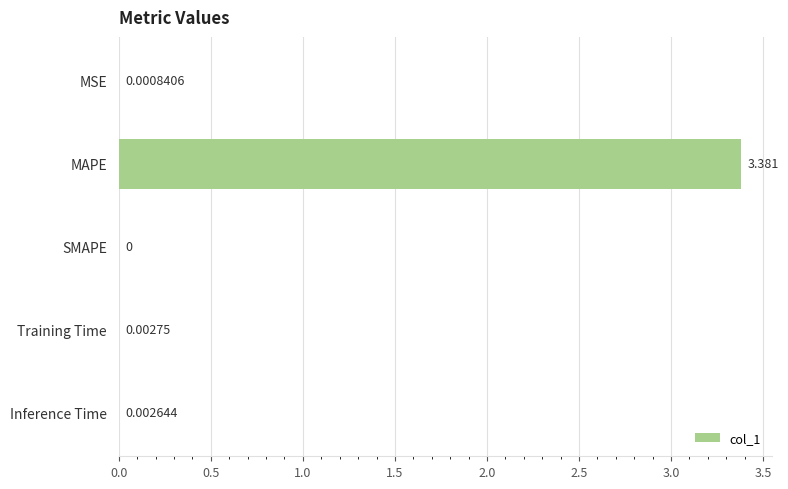

At which label is the value closest to 1?

Training Time